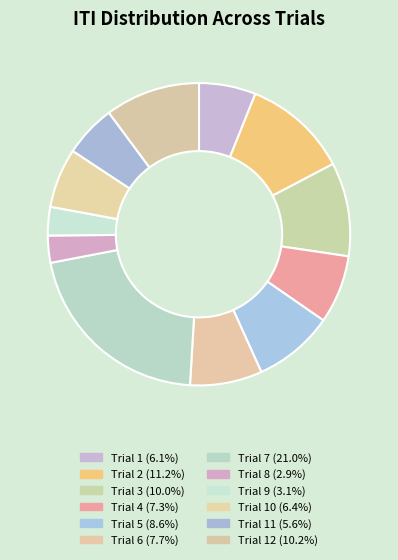

Which slice is the smallest?

Trial 8